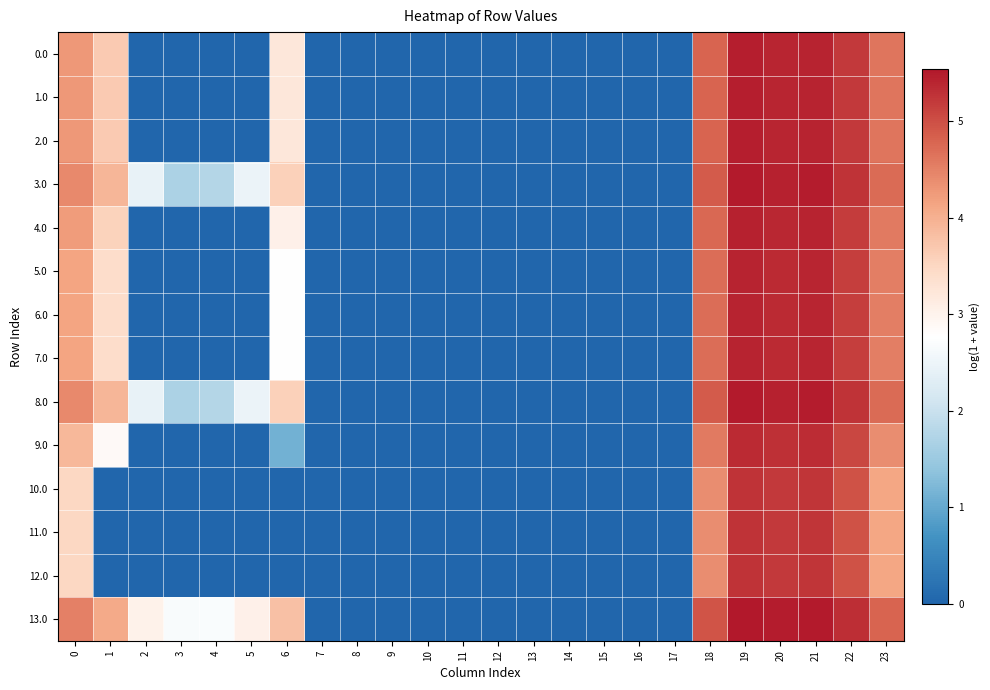

Which has a higher value, 21 or 2?

21